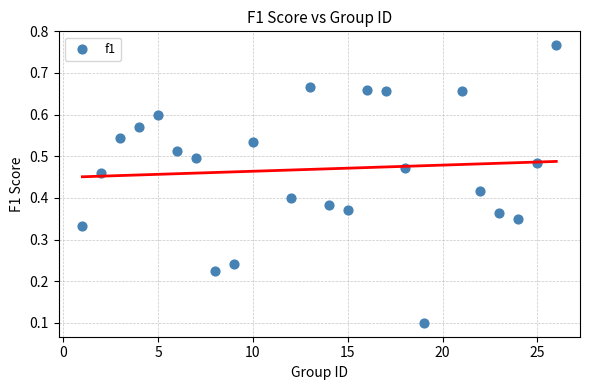

What is the range of X values (max minus min)?

25.0